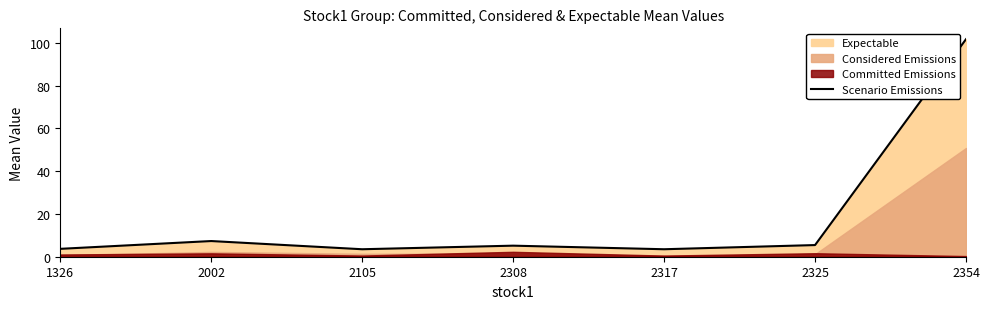

Where does the data first go above 5?

2002